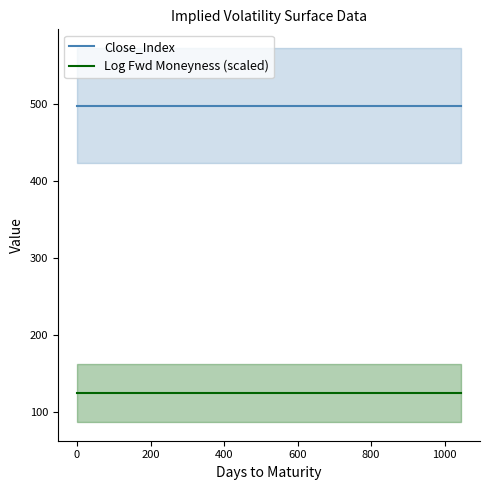

Rank the series by their maximum value, from lowest to highest.

Log Fwd Moneyness (scaled), Close_Index